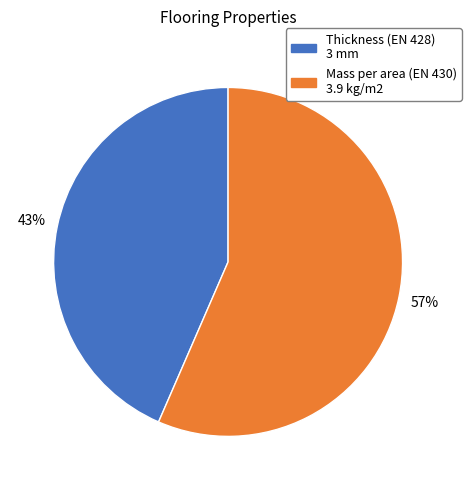

How many slices are in this pie chart?

2